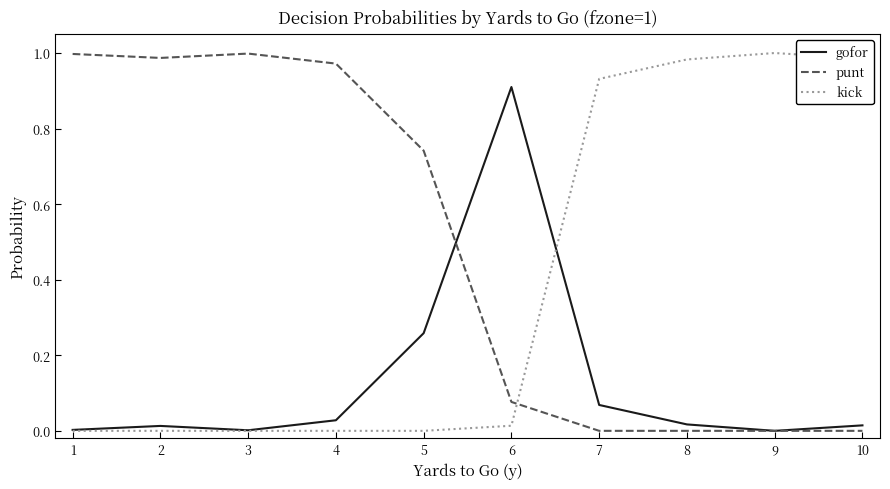

Does the chart have visible grid lines?

No